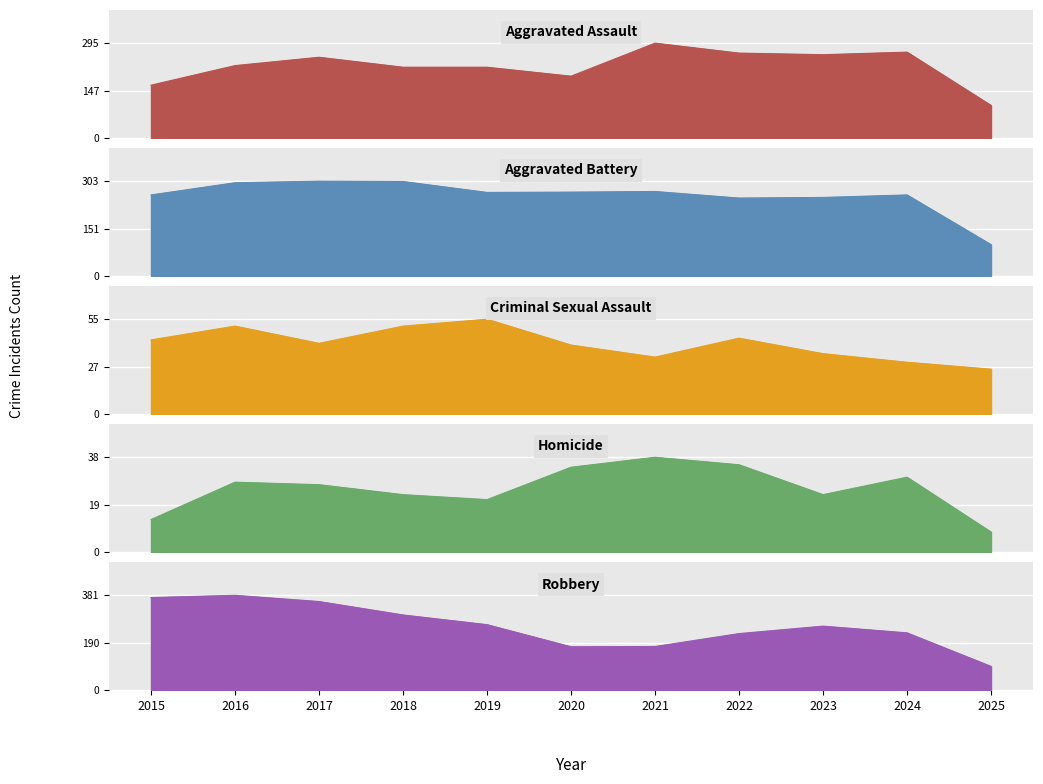

Reading right to left, list all the values displayed in this chart.

Aggravated Assault: 101	267	259	264	295	192	220	220	251	225	164
Aggravated Battery: 100	259	251	249	270	268	267	302	303	298	259
Criminal Sexual Assault: 26	30	35	44	33	40	55	51	41	51	43
Homicide: 8	30	23	35	38	34	21	23	27	28	13
Robbery: 95	230	257	227	175	174	263	302	356	381	372